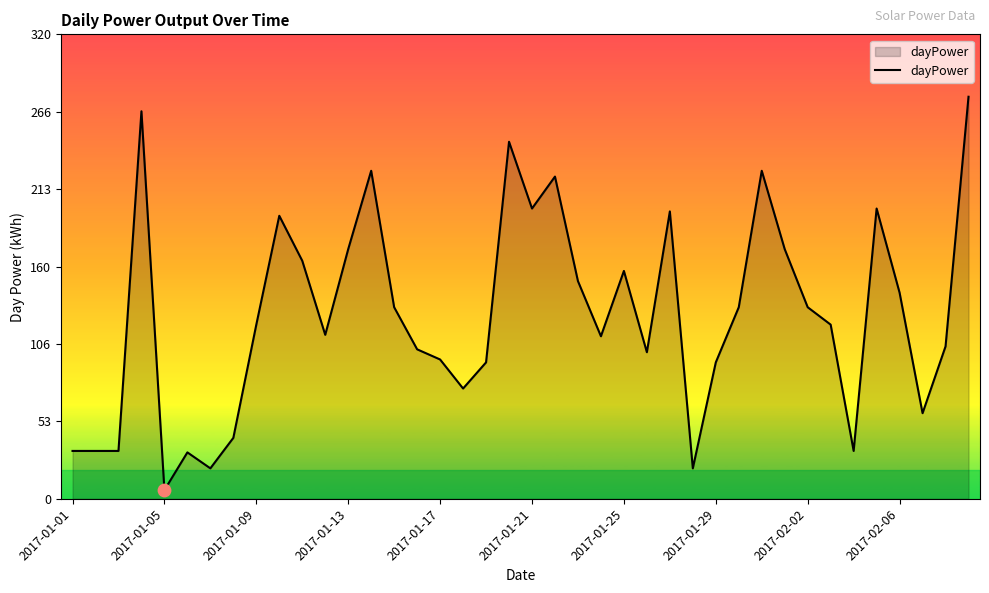

What is the difference between the maximum and minimum values?

271